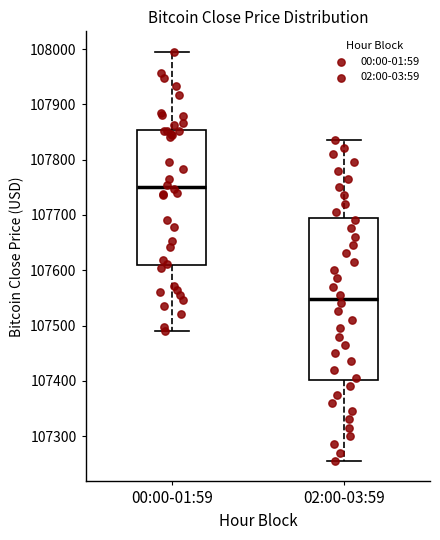

Comparing the boxes themselves (not the whiskers), which one is the tallest?

02:00-03:59